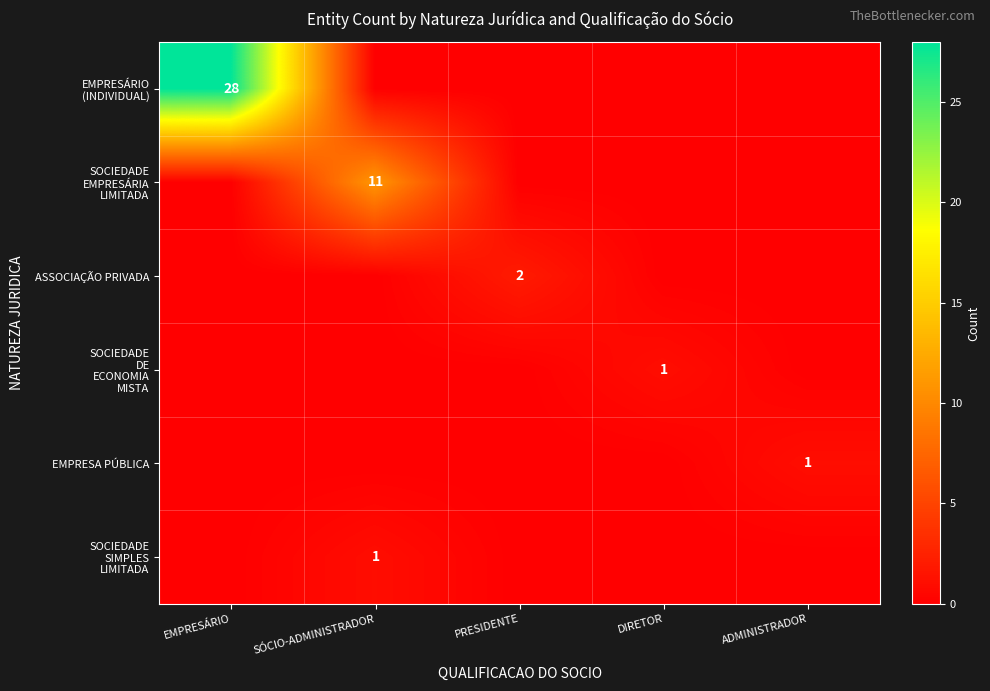

True or false: SOCIEDADE EMPRESÁRIA LIMITADA has a value of 17 at SÓCIO-ADMINISTRADOR.

False